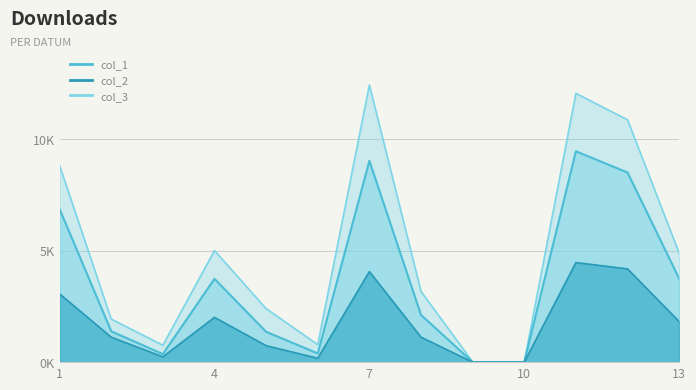

At which label does col_3 reach its peak?

7